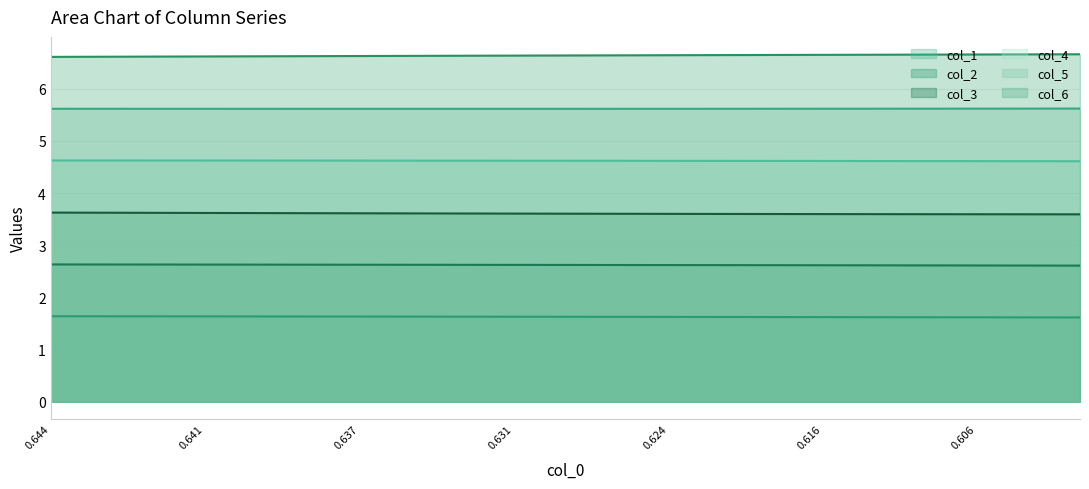

What is the average value of the col_3 line series?

3.6